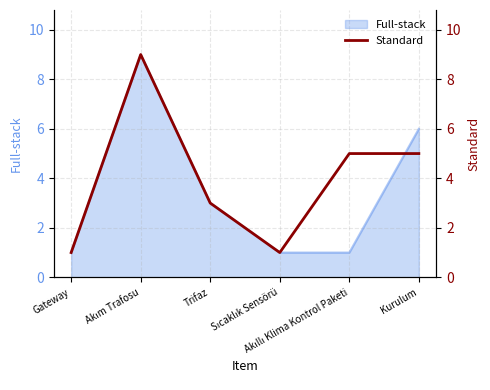

How many interior local valleys (lower than both neighbors) does the data have?

1